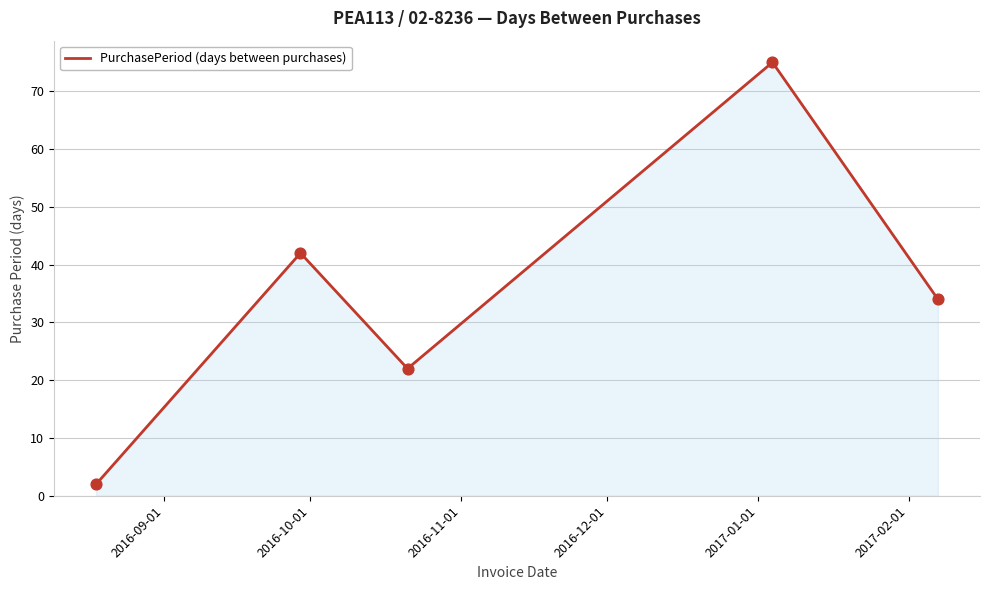

What is the difference between the maximum and minimum values?

73